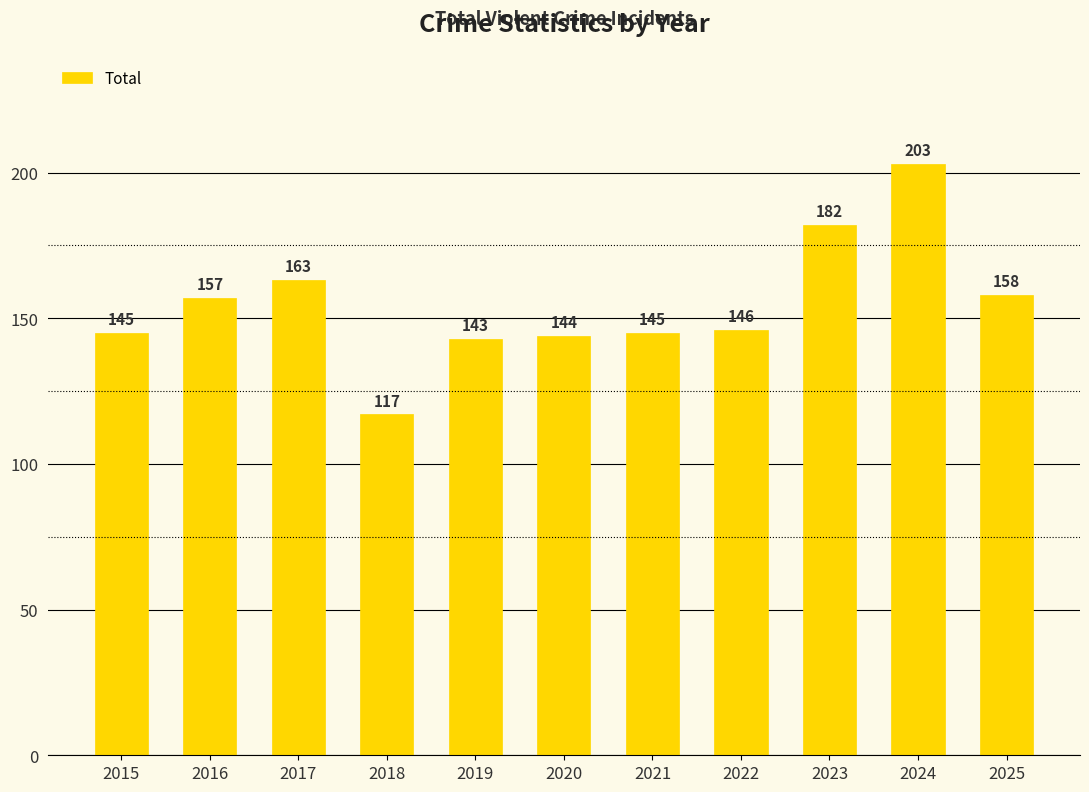

At which label is the value closest to 160?

2025